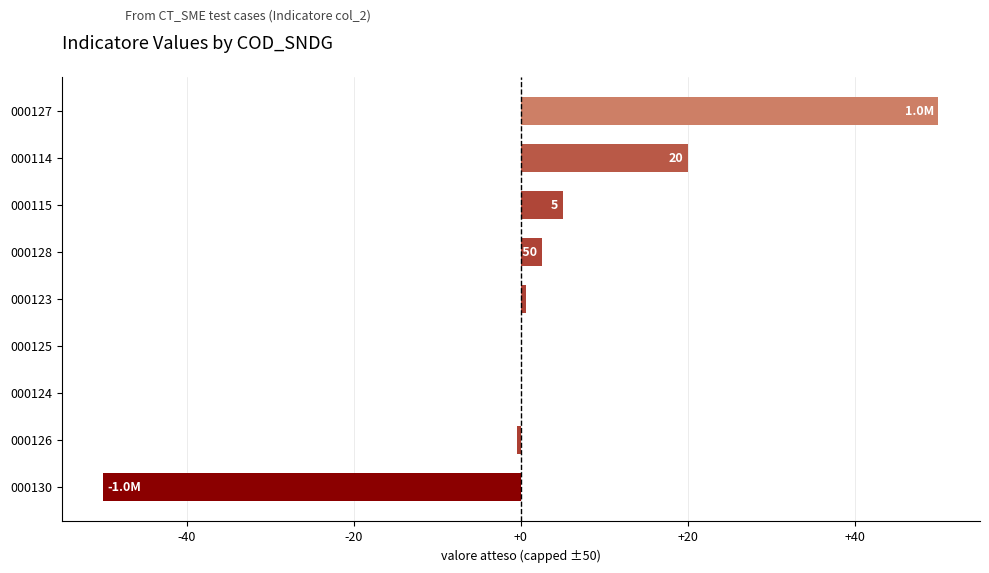

Between 000115 and 000128, which is larger?

000115